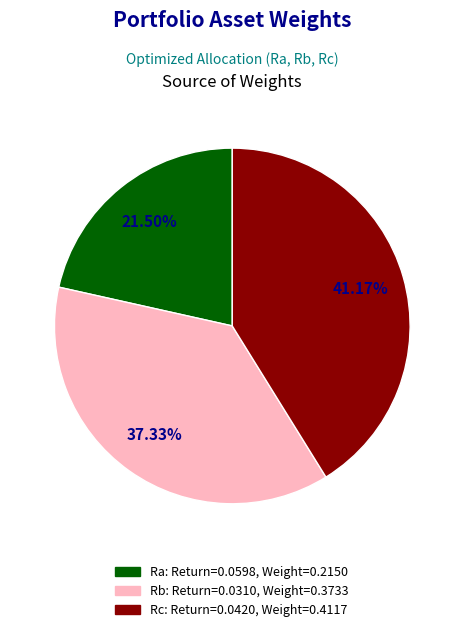

Which category has the biggest portion of the pie?

Rc